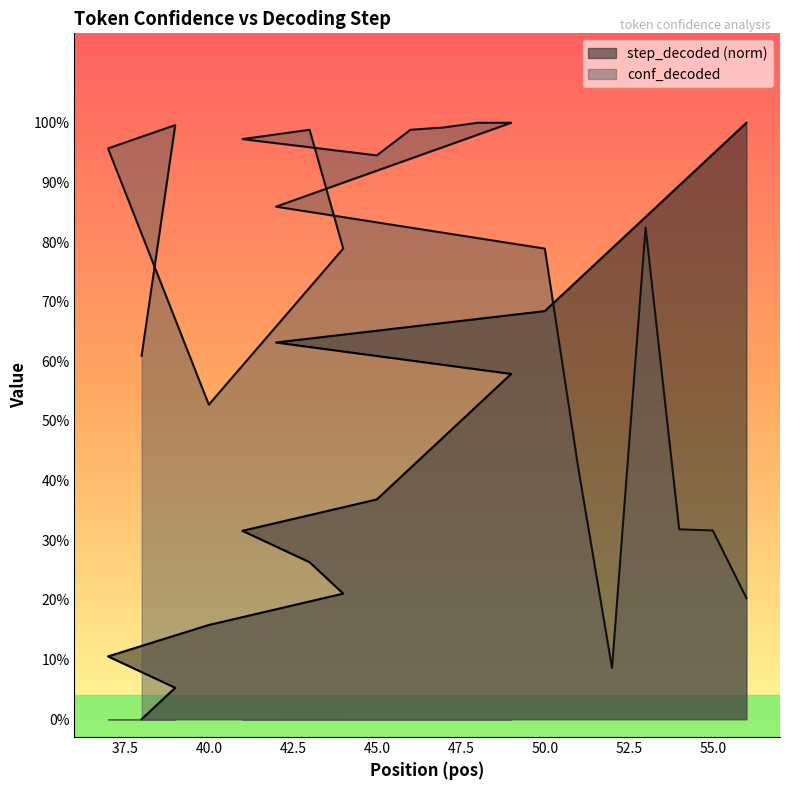

Where do conf_decoded and step_decoded first cross each other?

50 and 51